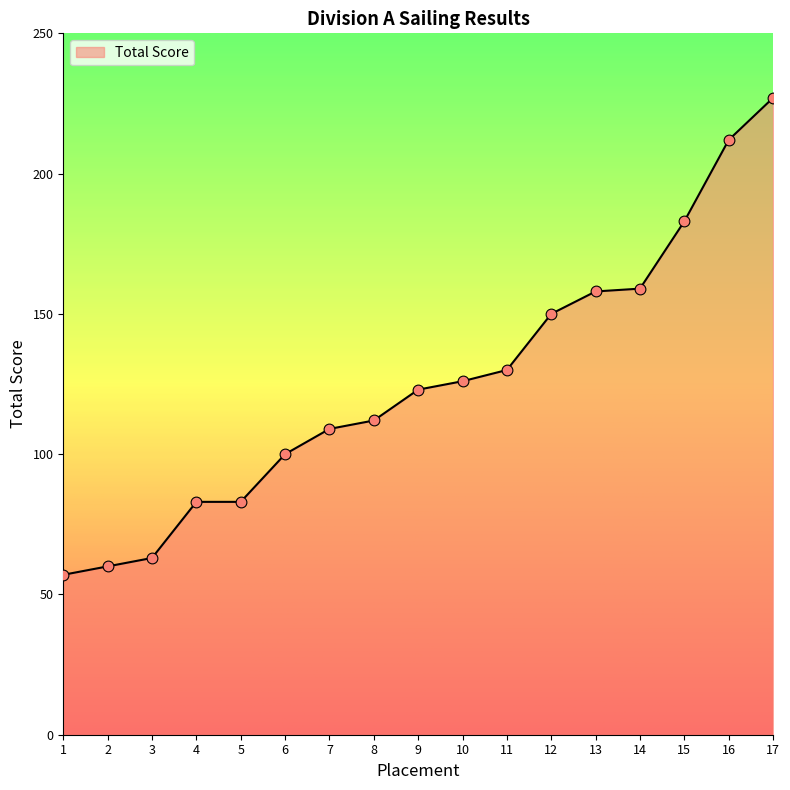

What is the change in value from 7 to 12?

+41